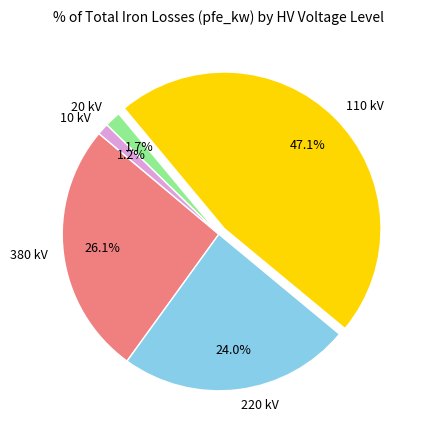

Does any single category account for the majority?

No